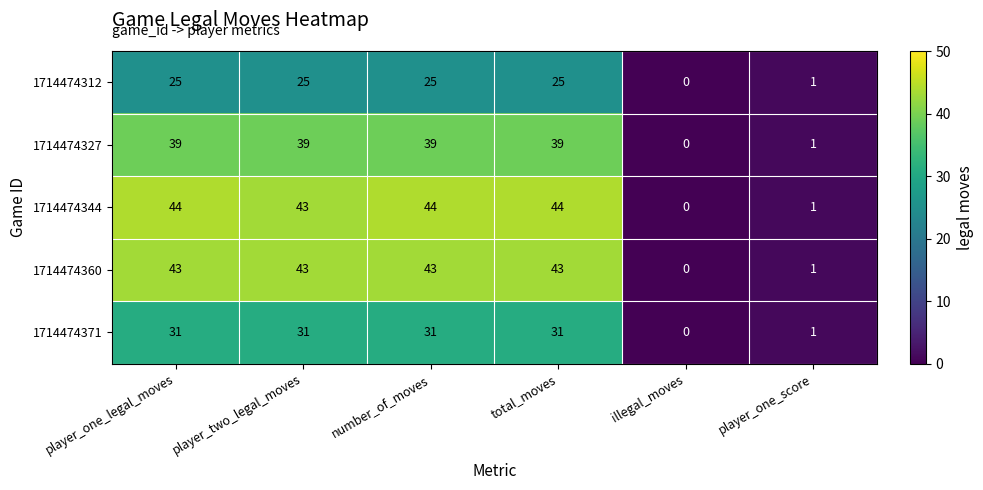

What is the approximate value of 1714474360 at number_of_moves?

43